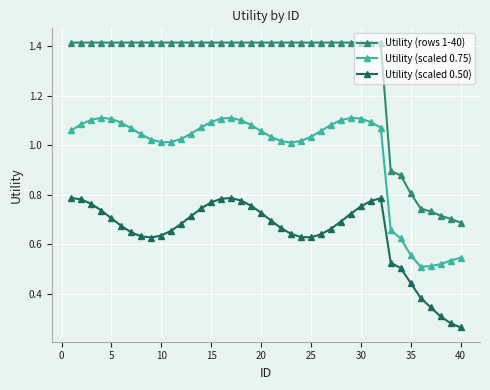

True or false: Utility (rows 1-40) and Utility (scaled 0.75) cross at least once.

False